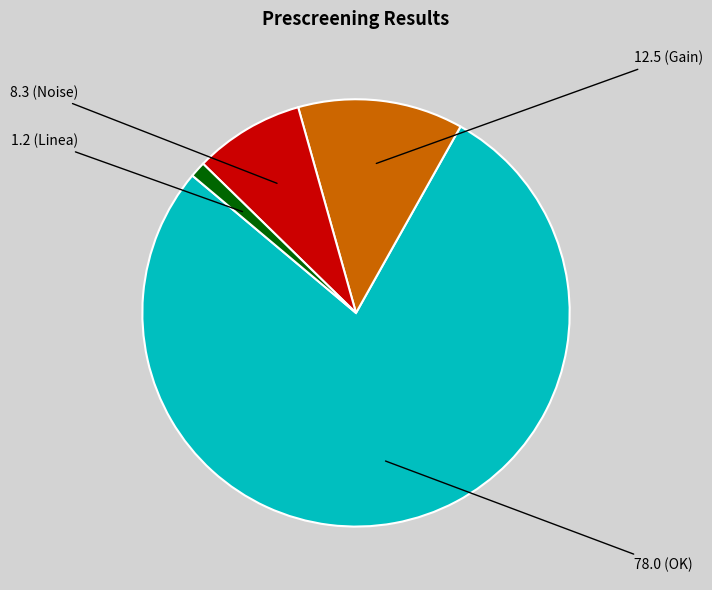

Does any single category account for the majority?

Yes